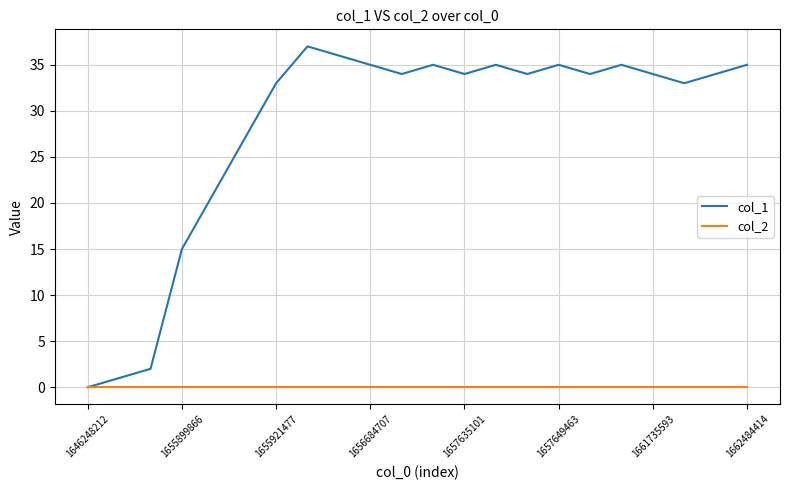

Rank the series by their maximum value, from lowest to highest.

col_2, col_1